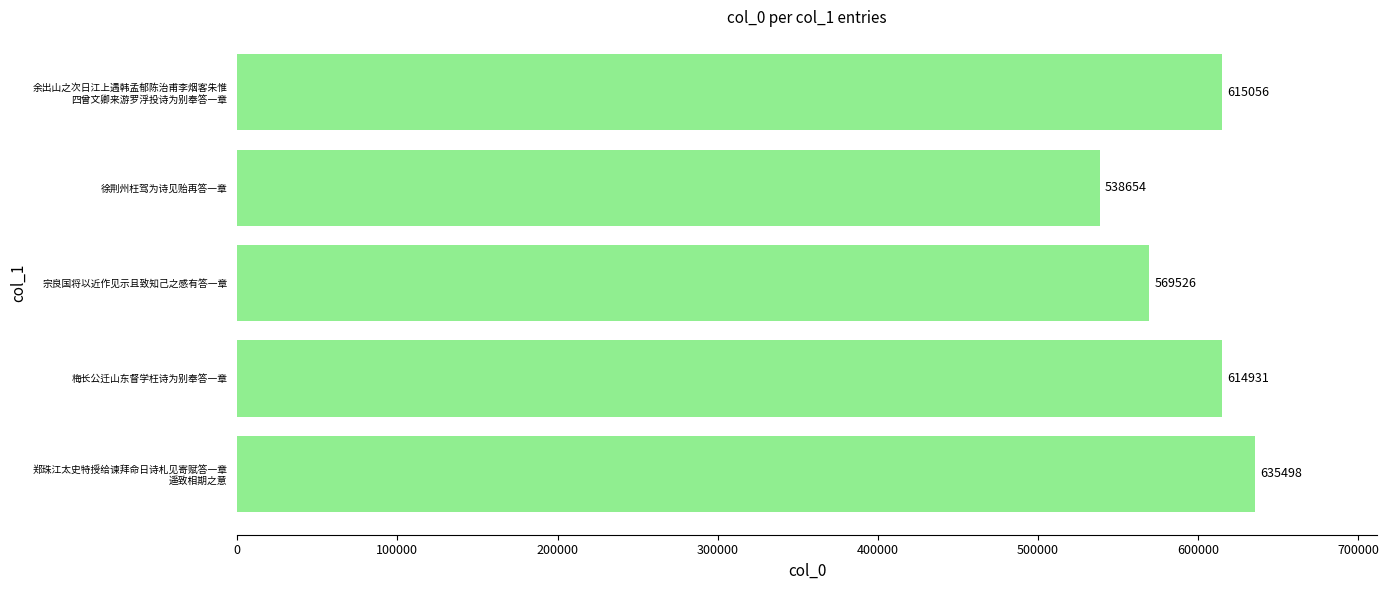

Rank the categories by value from highest to lowest.

郑珠江太史特授给谏拜命日诗札见寄赋答一章
遥致相期之意, 余出山之次日江上遇韩孟郁陈治甫李烟客朱惟
四曾文卿来游罗浮投诗为别奉答一章, 梅长公迁山东督学枉诗为别奉答一章, 宗良国将以近作见示且致知己之感有答一章, 徐荆州枉驾为诗见贻再答一章